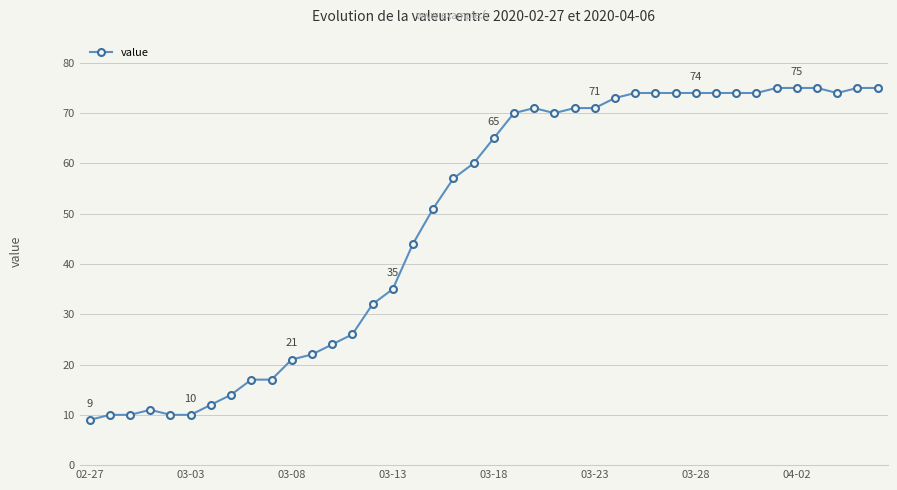

What is the maximum value shown in the chart?

75